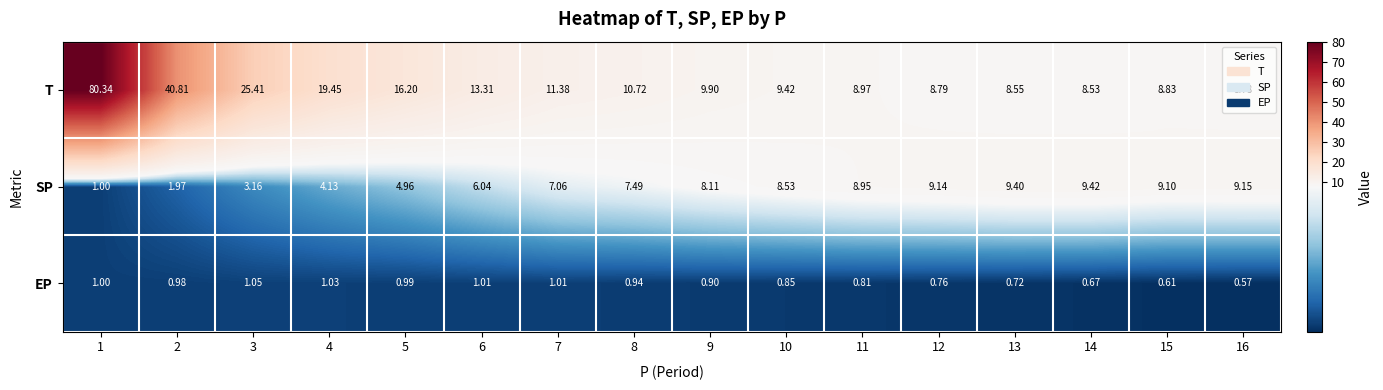

Is the value of T at 13 greater than the value of SP at 12?

No